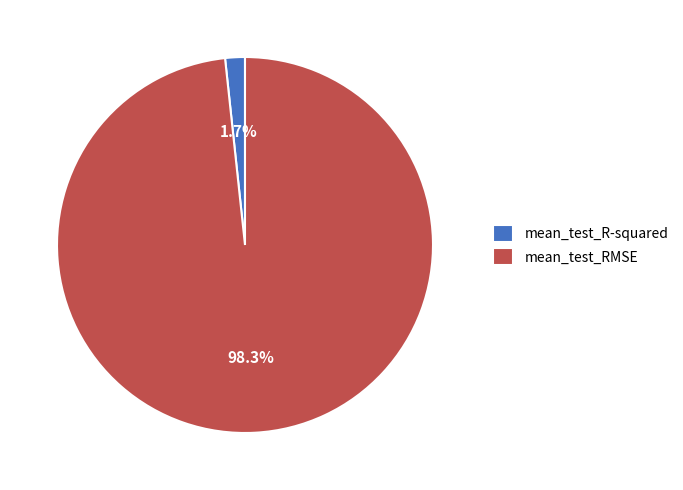

How many slices are in this pie chart?

2